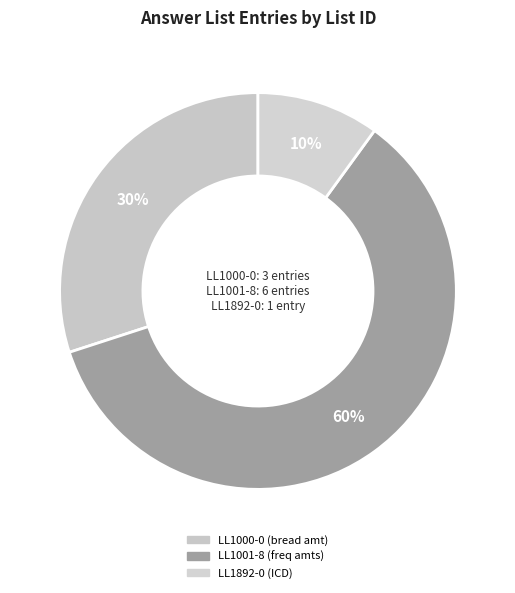

To the nearest percent, what percentage of the pie is LL1001-8 (freq amts)?

60%